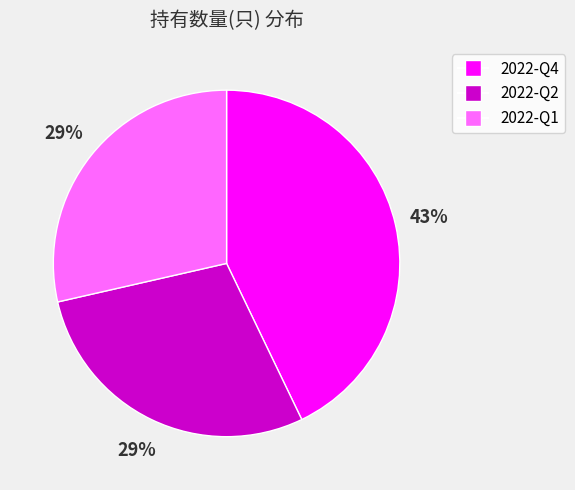

How many slices are in this pie chart?

3